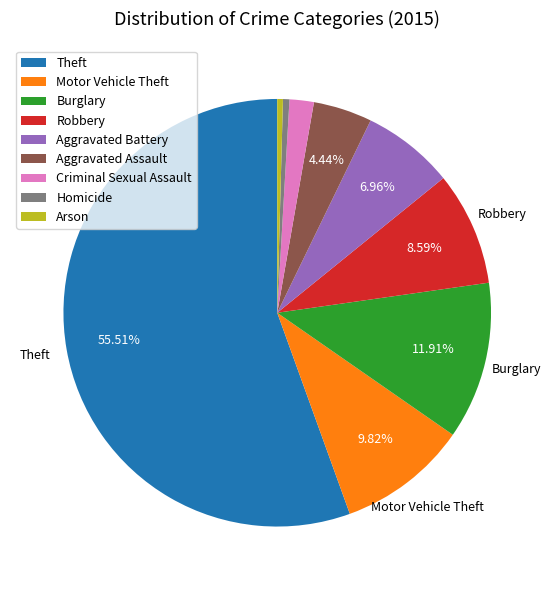

Between Robbery and Aggravated Assault, which is larger?

Robbery